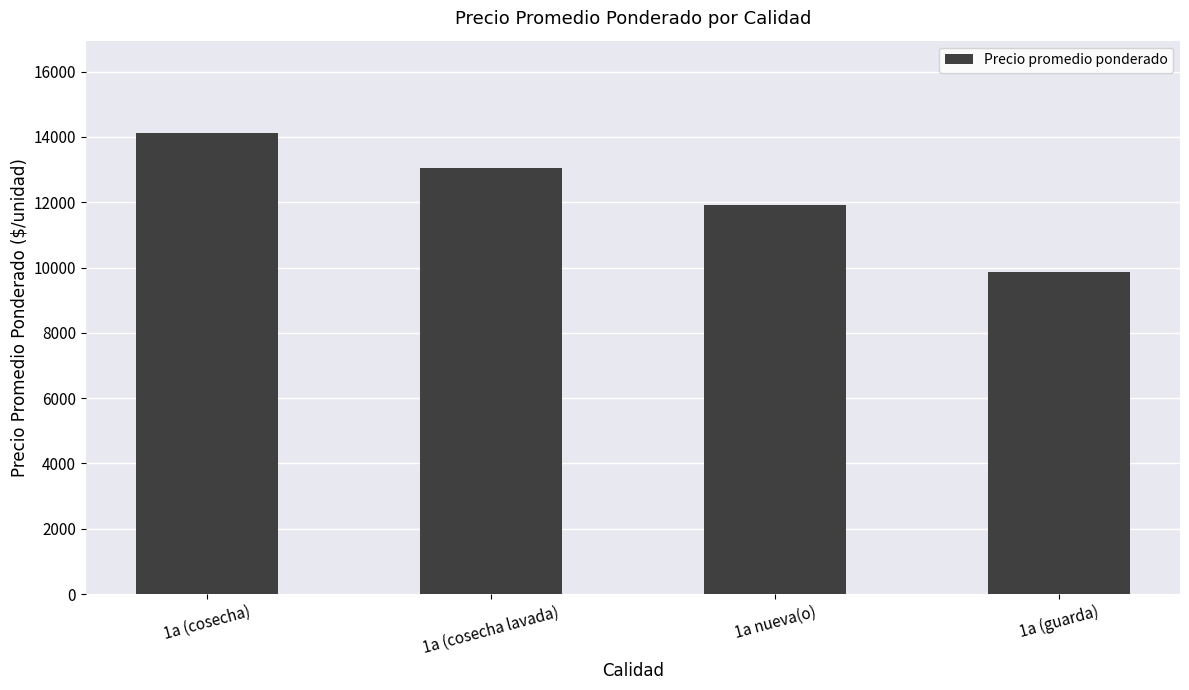

Approximately how many times larger is the value at 1a (cosecha) compared to 1a (cosecha lavada)?

1.1